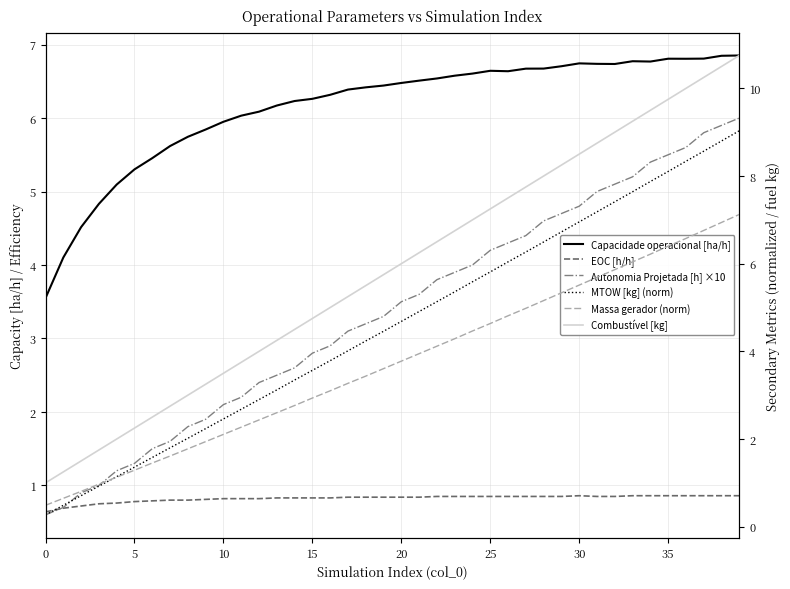

How many lines are shown in the chart?

6